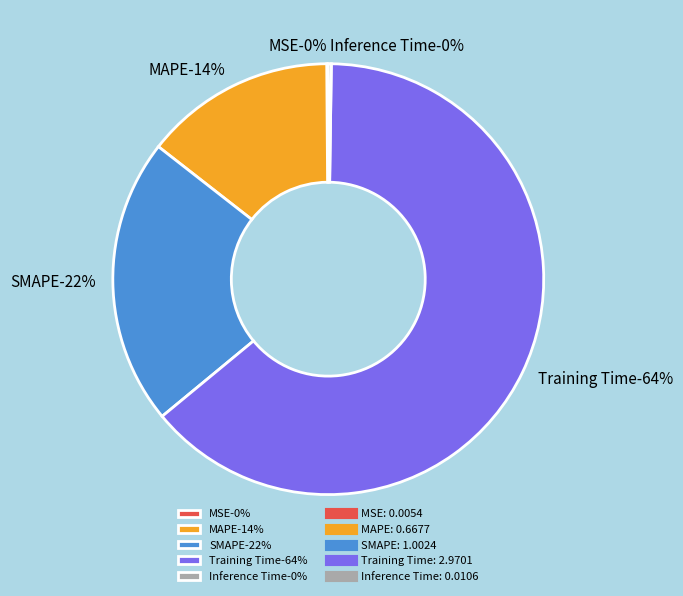

Which category has the smallest portion of the pie?

MSE